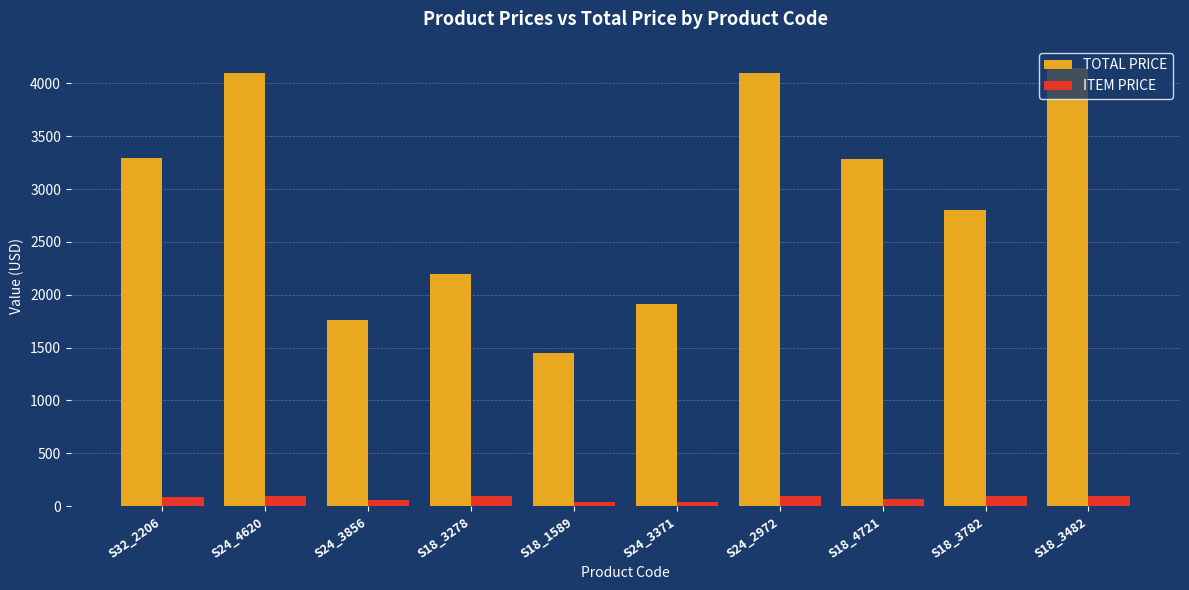

What is the difference between the maximum and minimum values in the TOTAL PRICE series?

2699.3